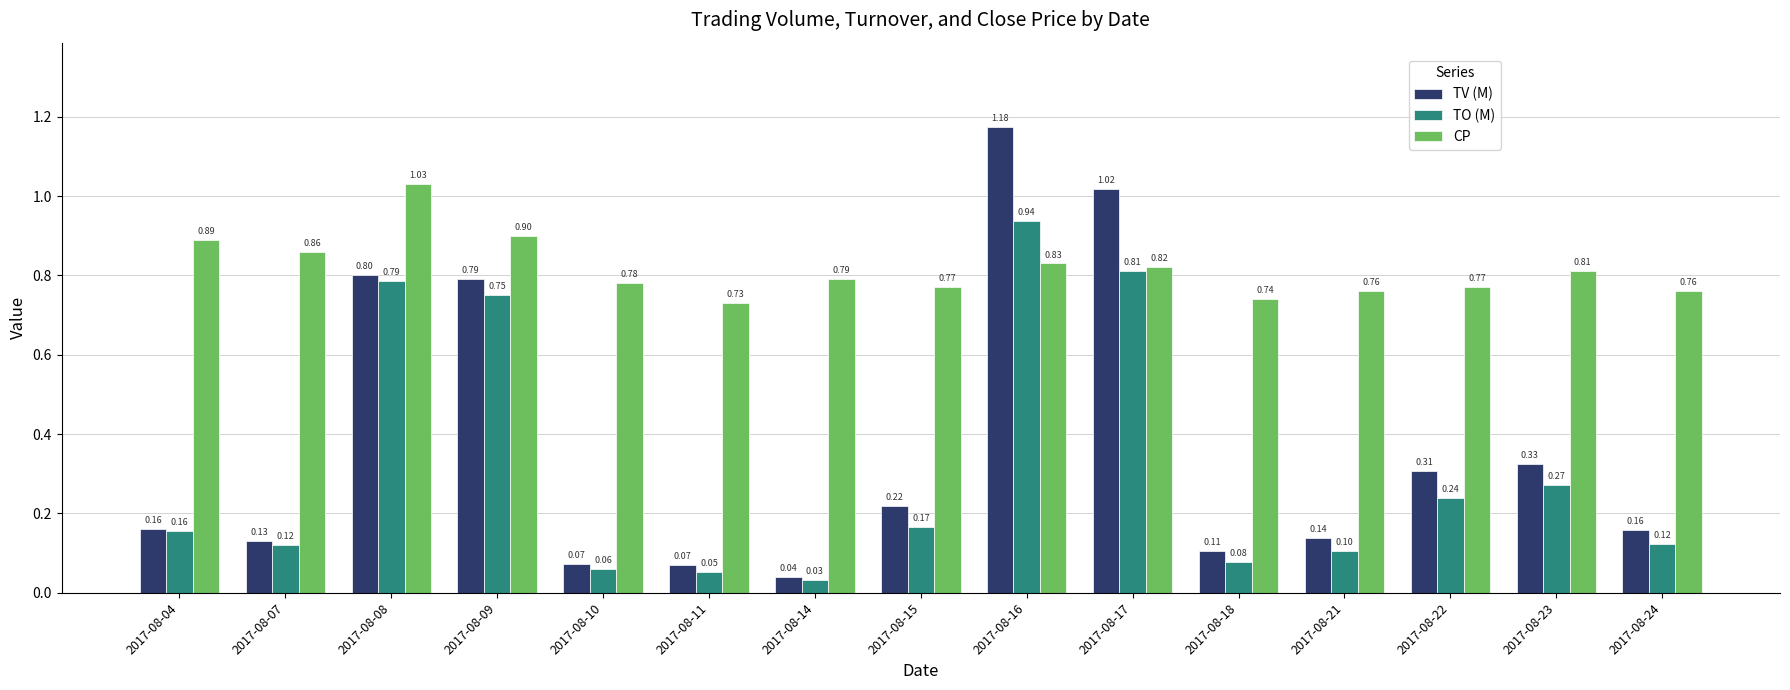

At how many categories does at least one series exceed 0?

15